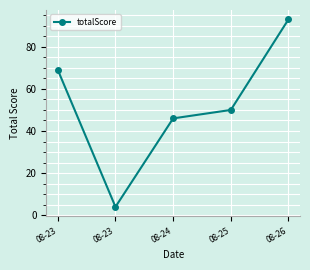

How many points are lower than both their immediate neighbors (excluding endpoints)?

1